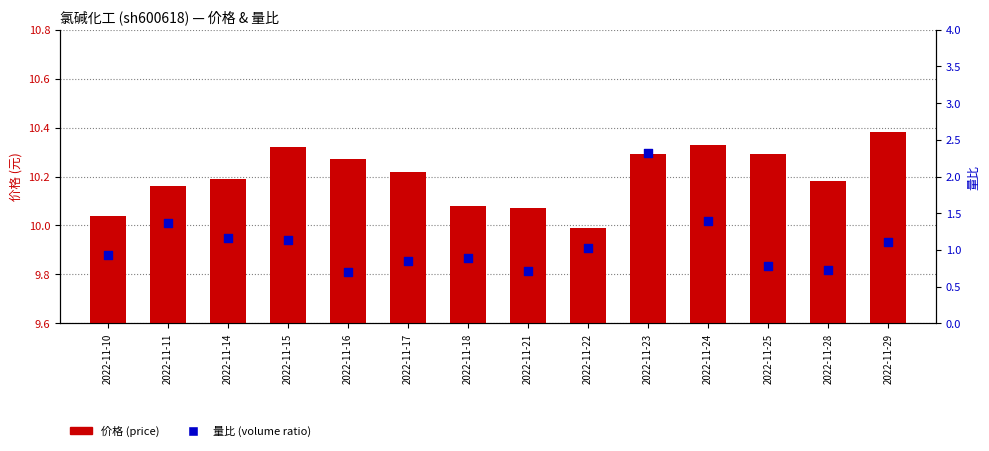

Which series has the largest total across all categories?

价格 (price)